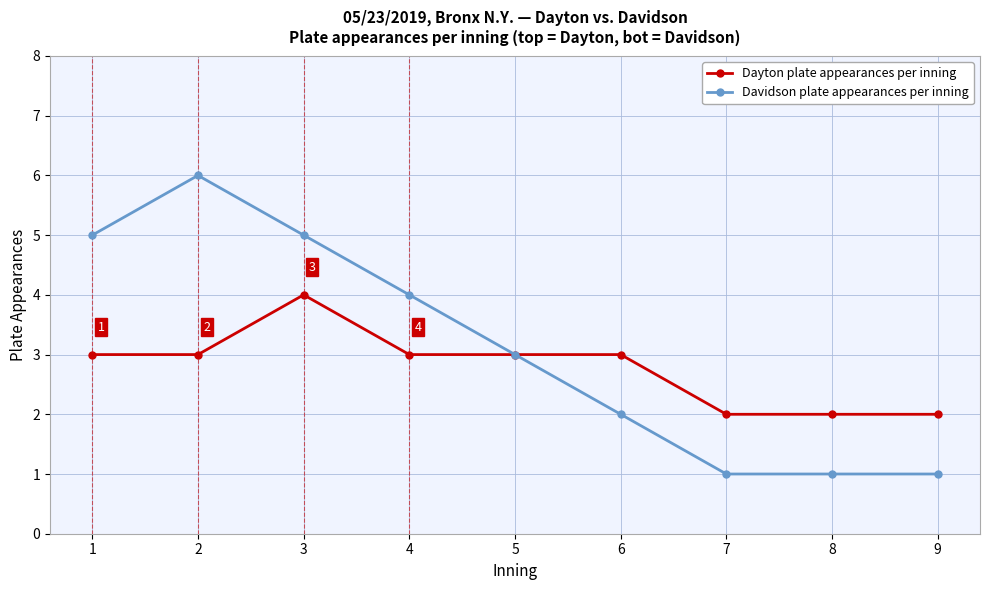

How many lines are shown in the chart?

2